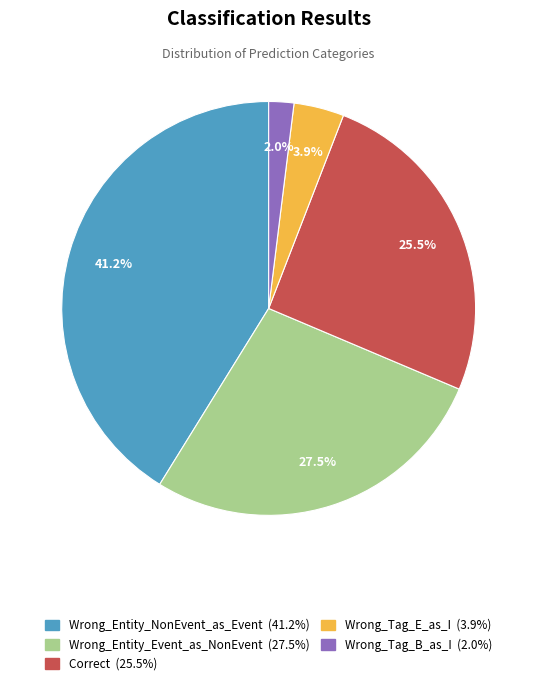

Count the number of slices in the pie.

5